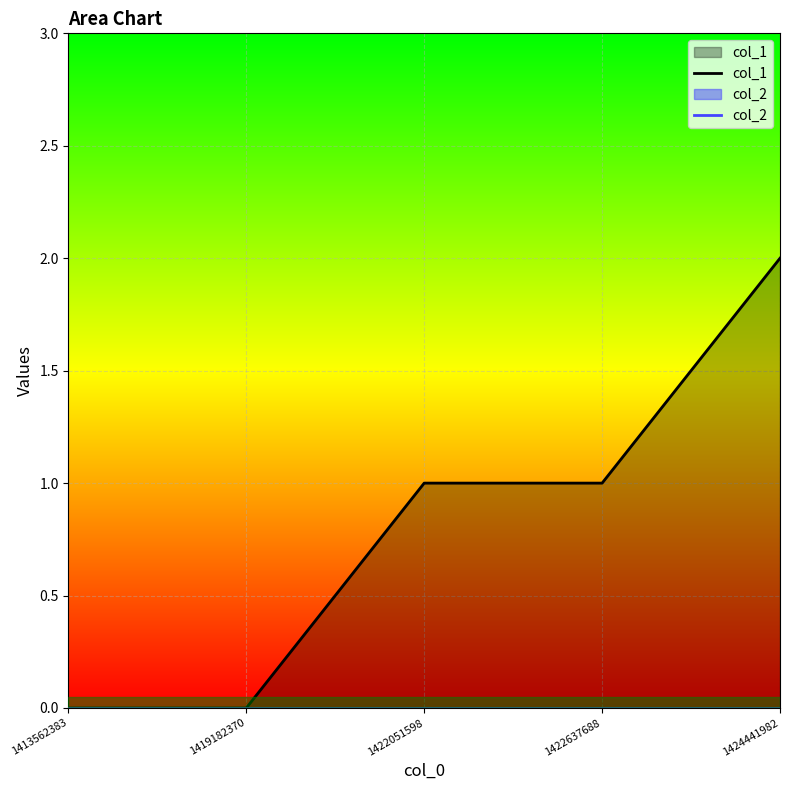

What is the total value across all series at 1422637688?

1